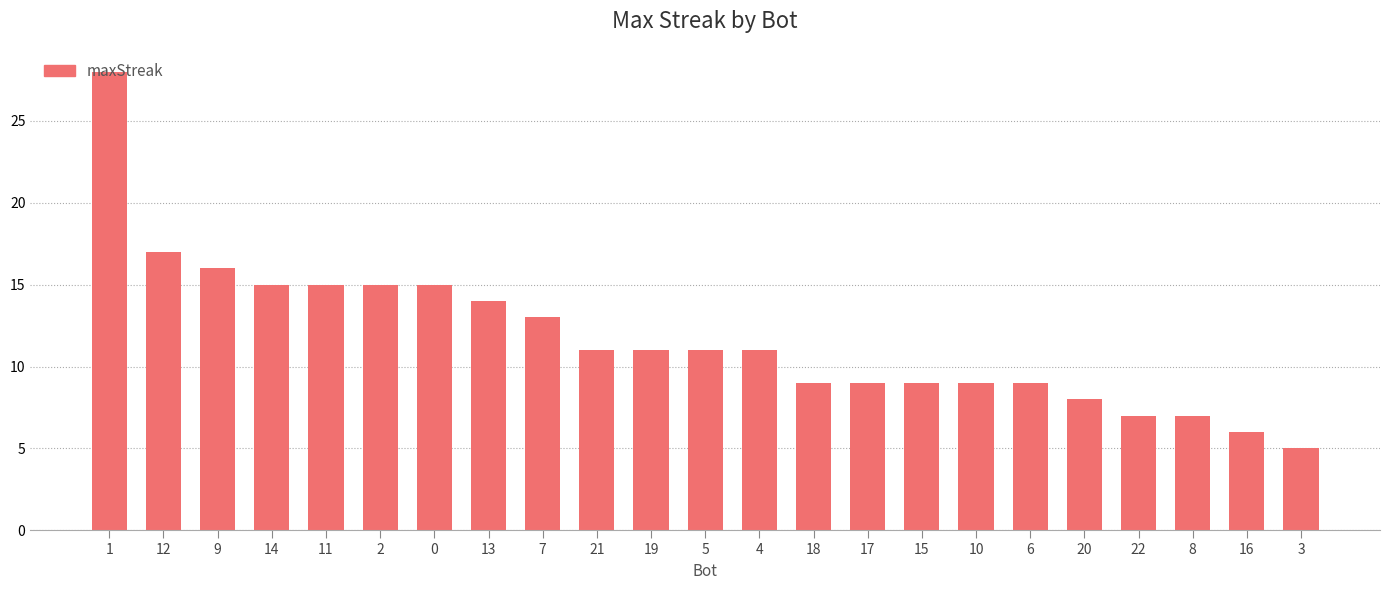

What is the change in value from 9 to 4?

-5